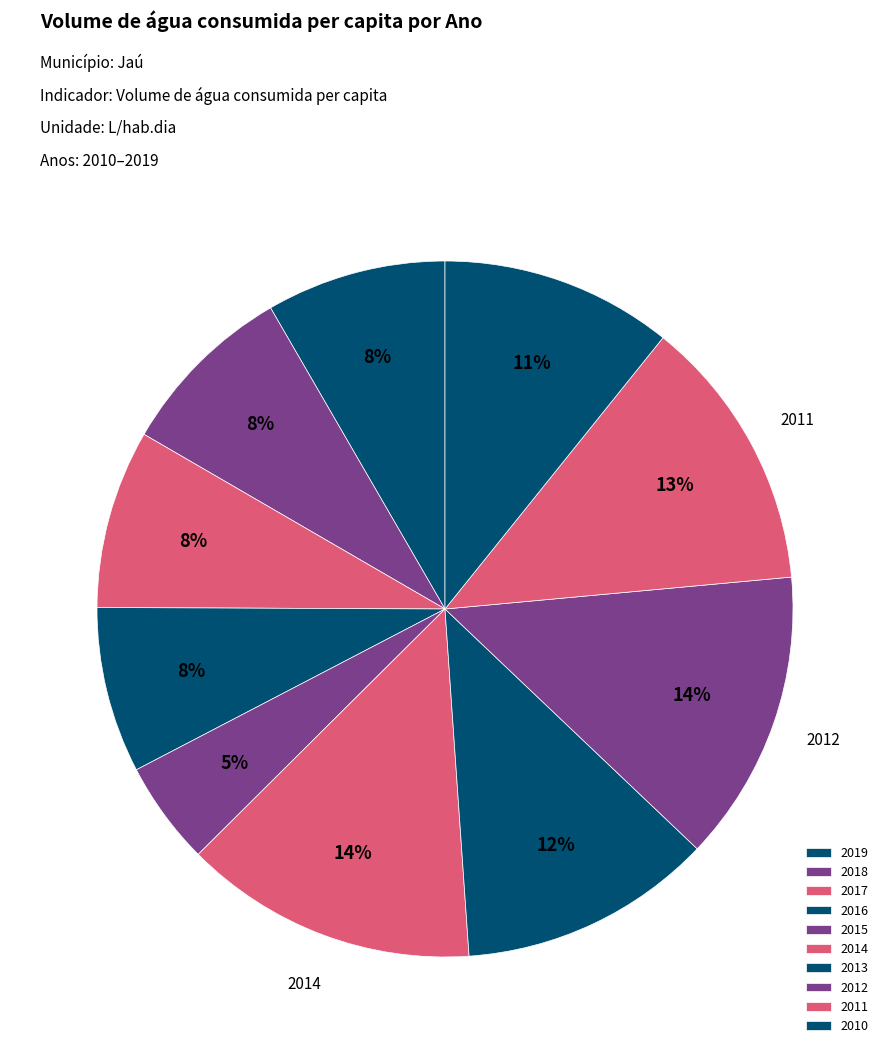

Is it true that 2014 is 14% of the pie?

True